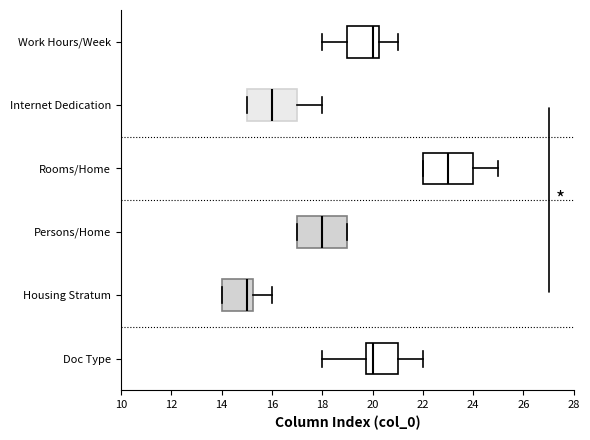

Reading bottom to top, transcribe this box plot: for each box, give where its median line is, the range the box spans, and where its two whiskers end, as read against the x-axis. The values are not printed on the chart, so give them approximately, as read against the axis.

Doc Type: median 20.0, box 19.8 to 21.0, whiskers 18.0 to 22.0
Housing Stratum: median 15.0, box 14.0 to 15.2, whiskers 14.0 to 16.0
Persons/Home: median 18.0, box 17.0 to 19.0, whiskers 17.0 to 19.0
Rooms/Home: median 23.0, box 22.0 to 24.0, whiskers 22.0 to 25.0
Internet Dedication: median 16.0, box 15.0 to 17.0, whiskers 15.0 to 18.0
Work Hours/Week: median 20.0, box 19.0 to 20.2, whiskers 18.0 to 21.0